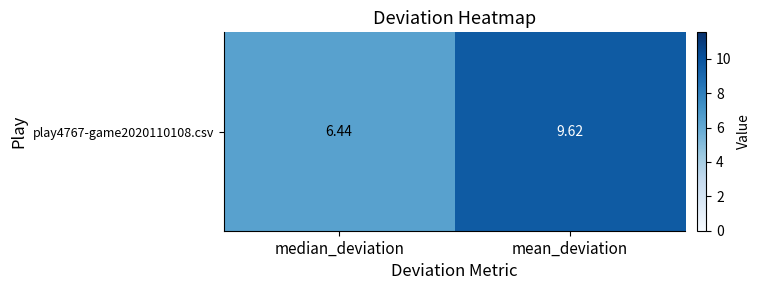

What is the smallest value displayed?

6.4